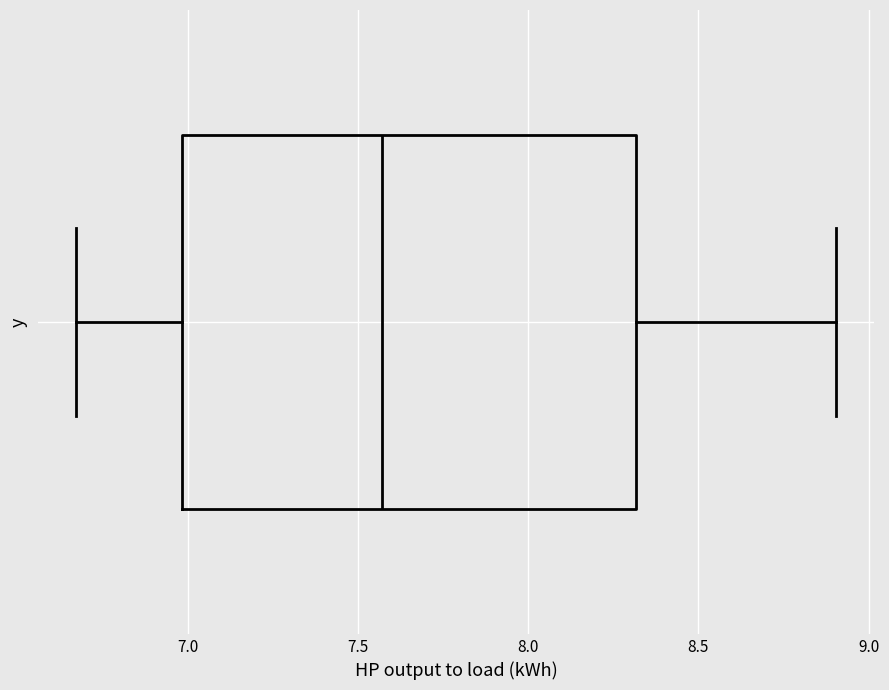

Where does the left whisker of the box end on the x-axis? The values are not printed on the chart, so give them approximately, as read against the axis.

6.65